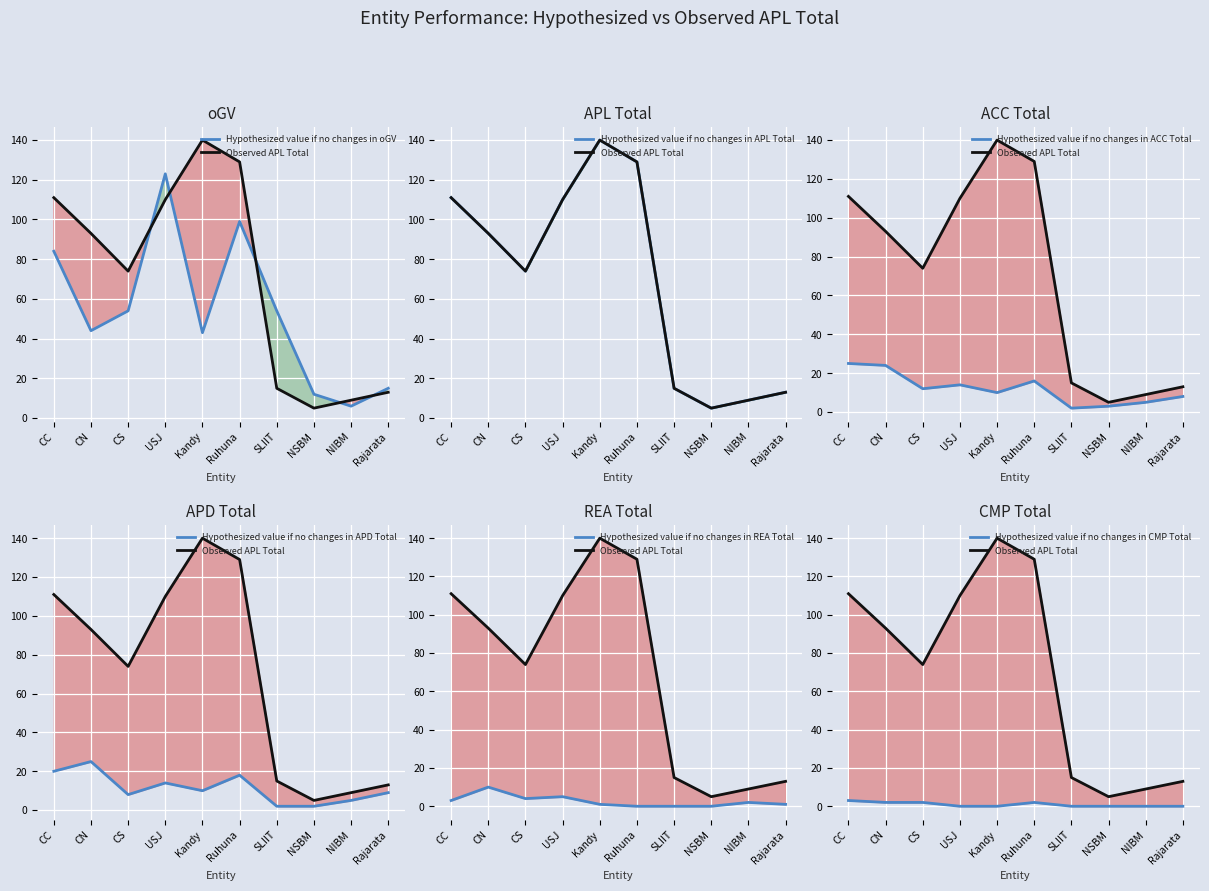

True or false: APD_Total has a value of 13 at Rajarata.

False